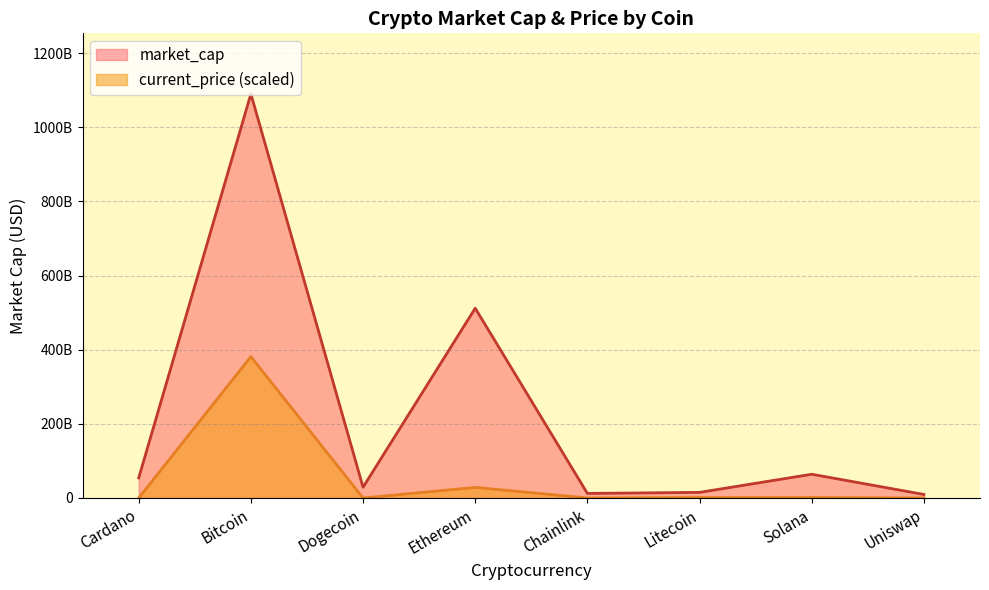

What value does the current_price series have at Cardano?

11166574.9